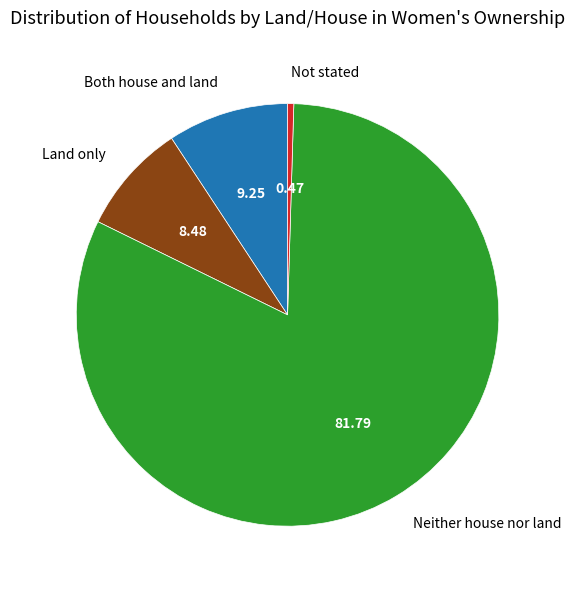

Combined, do Both house and land and Not stated account for over 50%?

No